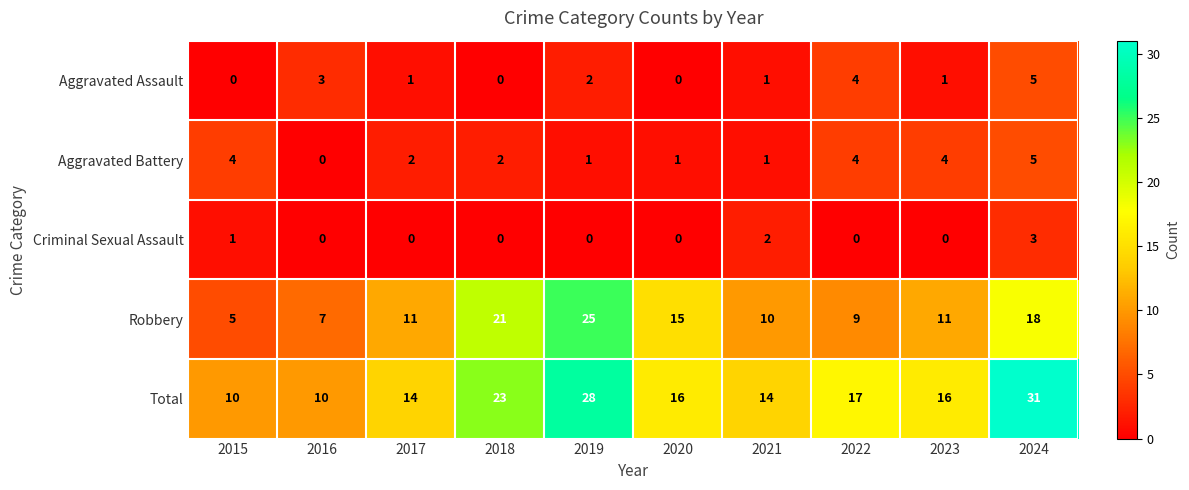

Which category has the highest value in the Total series?

2024